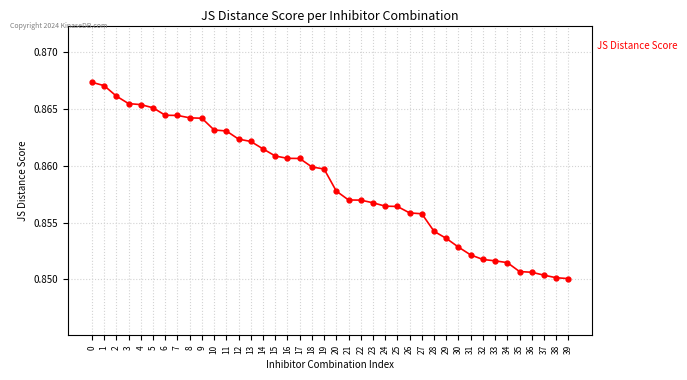

True or false: the data shows 1.5 at 2.

False